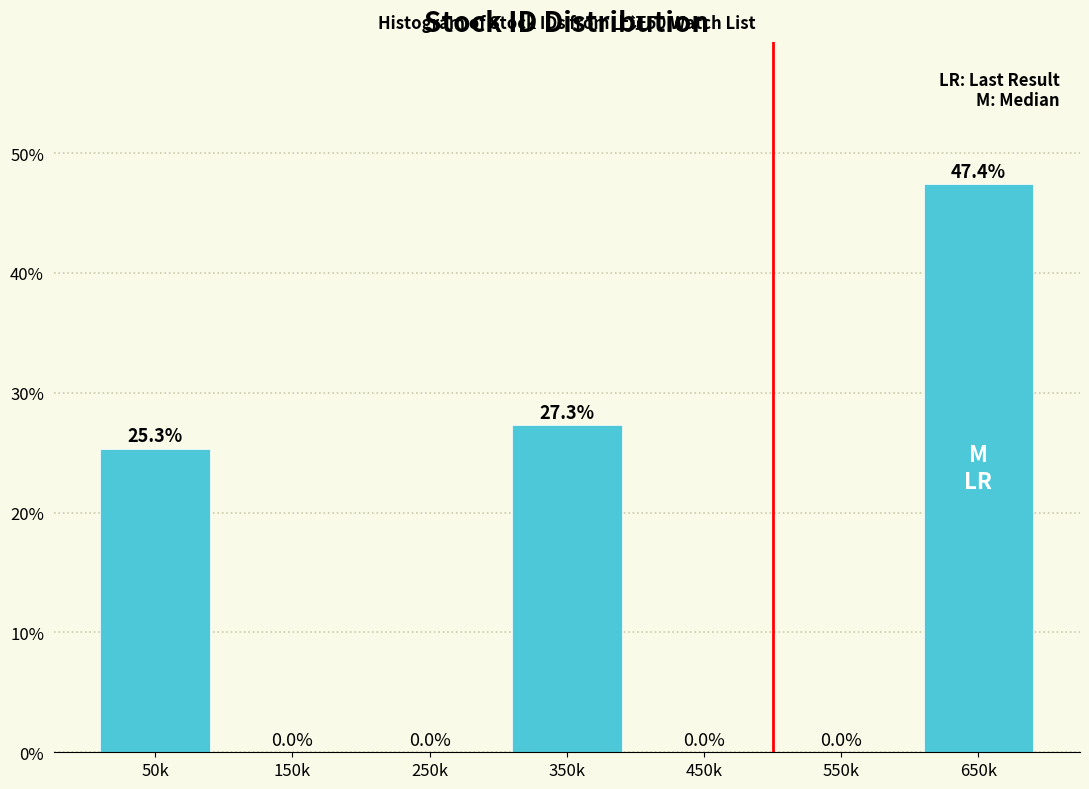

Reading right to left, extract all data points from this chart.

650k=47.4	550k=0.0	450k=0.0	350k=27.3	250k=0.0	150k=0.0	50k=25.3